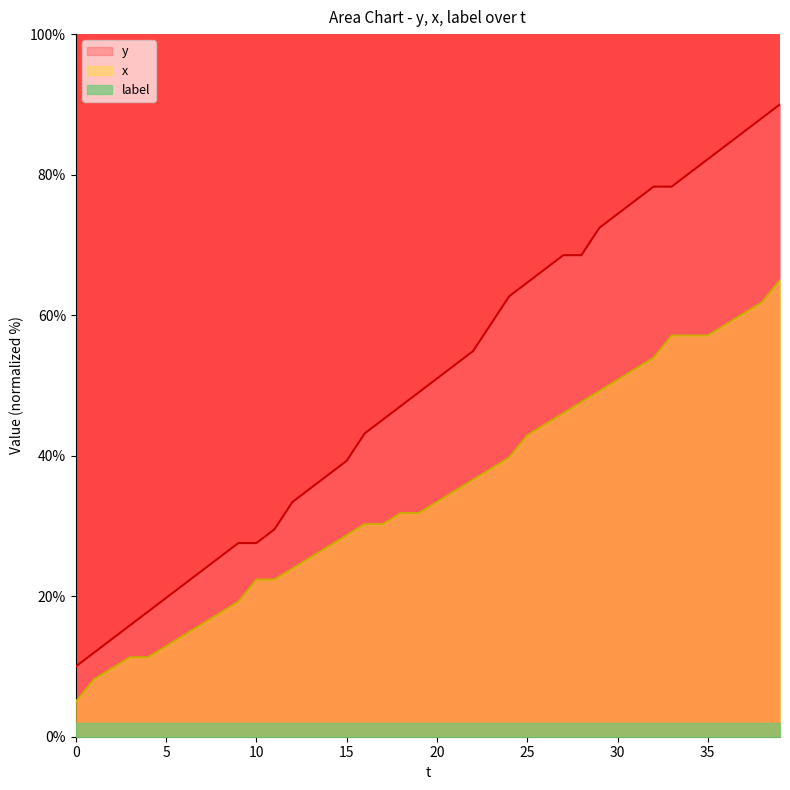

At 5, list the series in order from largest to smallest.

y, x, label